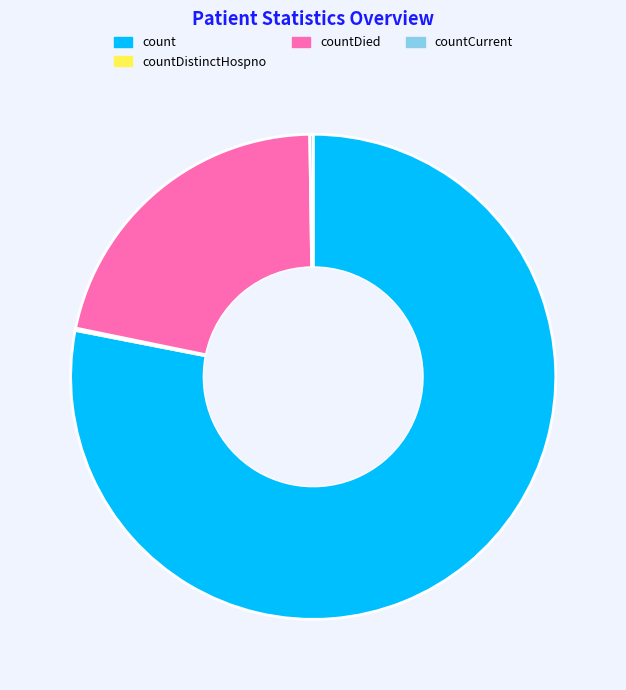

True or false: countDied accounts for 15% of the total.

False